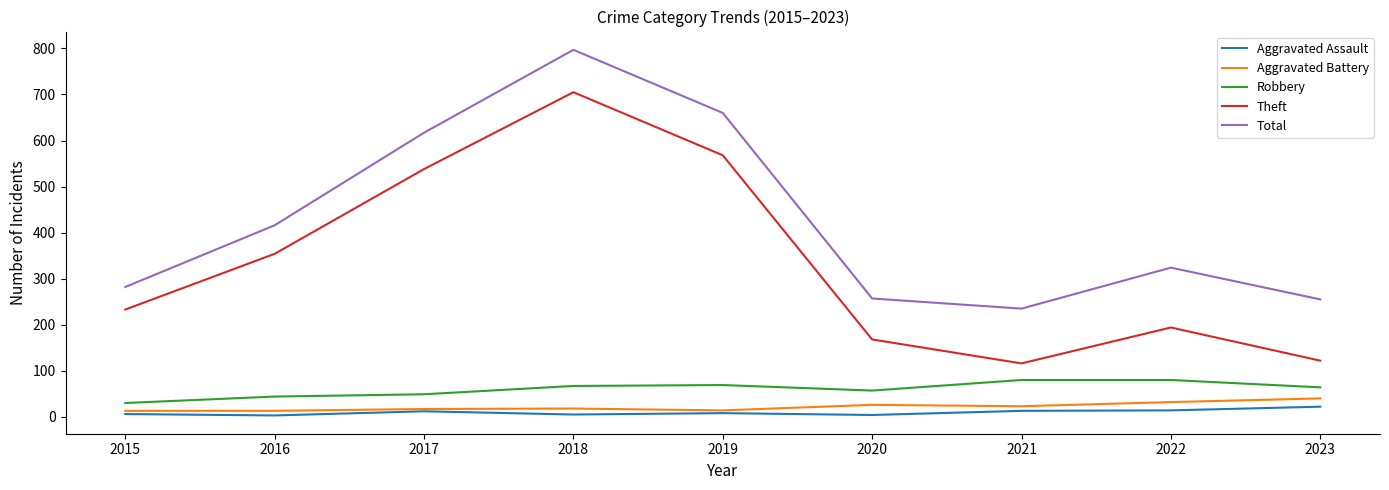

How many lines are shown in the chart?

5